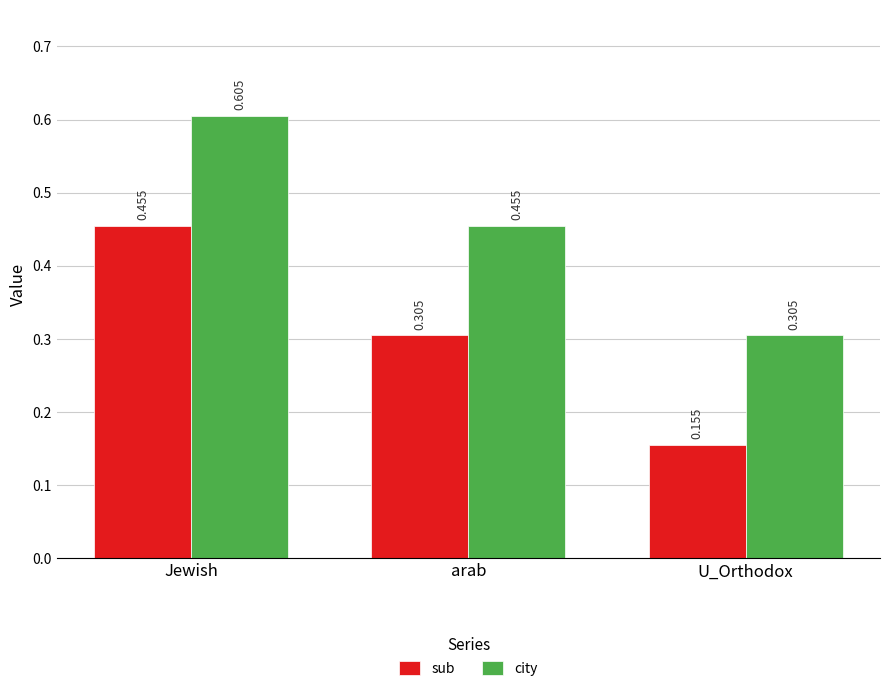

List the series in order of their overall mean, highest first.

city, sub